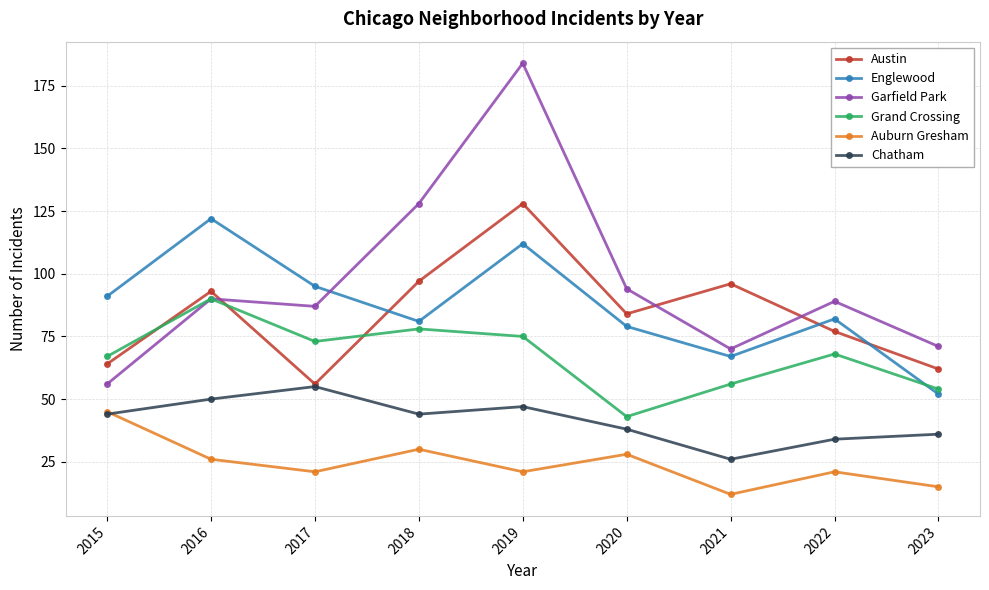

True or false: Grand Crossing has a value of 23 at 2021.

False